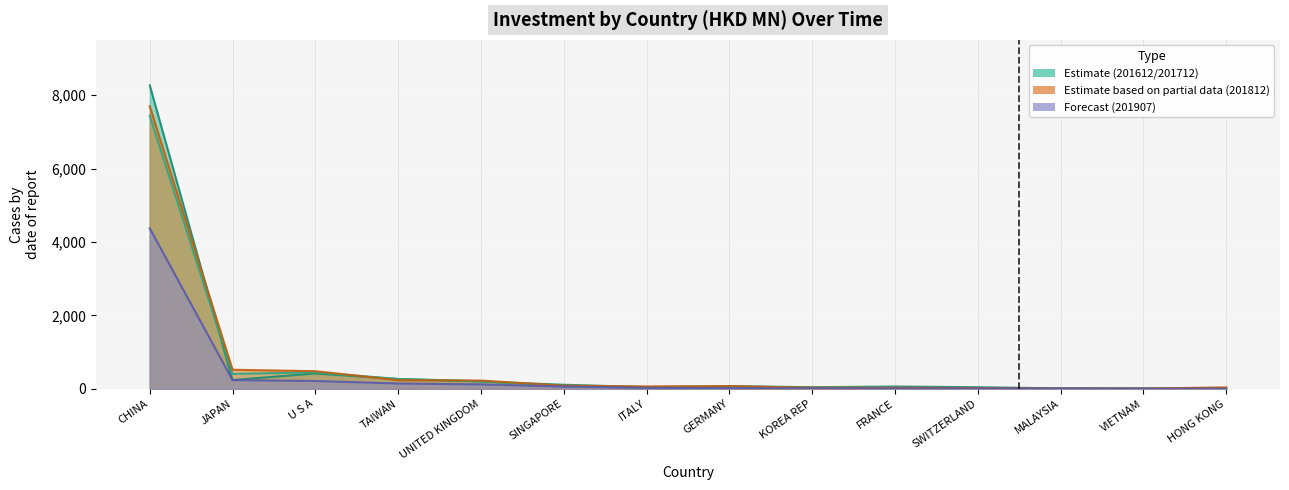

True or false: 201907 and 201812 intersect in this chart.

False